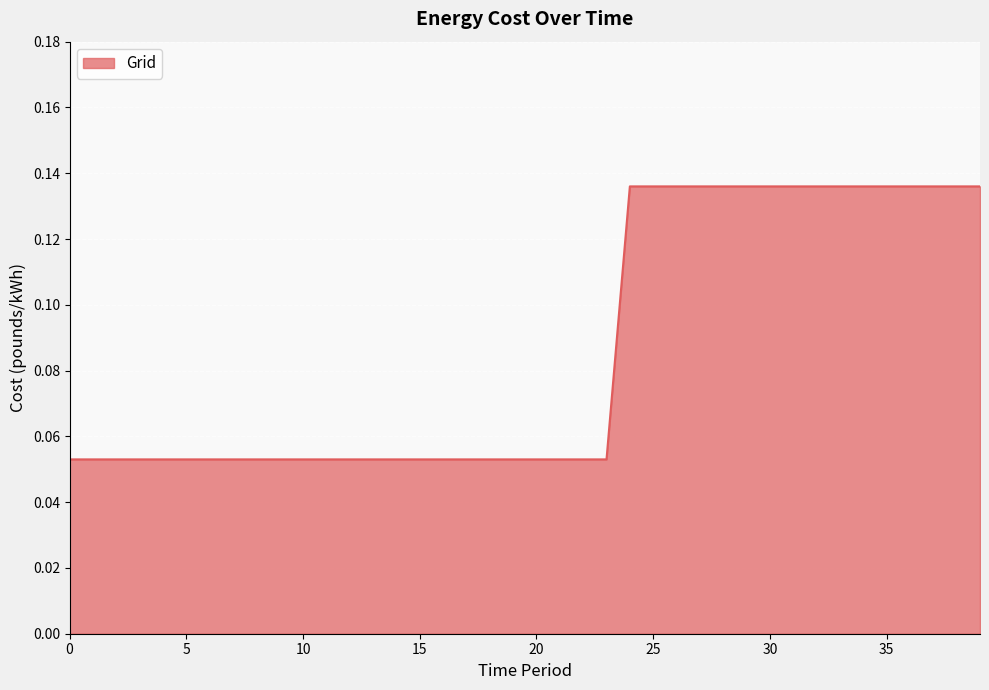

List the labels in order of value, largest first.

24, 25, 26, 27, 28, 29, 30, 31, 32, 33, 34, 35, 36, 37, 38, 39, 0, 1, 2, 3, 4, 5, 6, 7, 8, 9, 10, 11, 12, 13, 14, 15, 16, 17, 18, 19, 20, 21, 22, 23